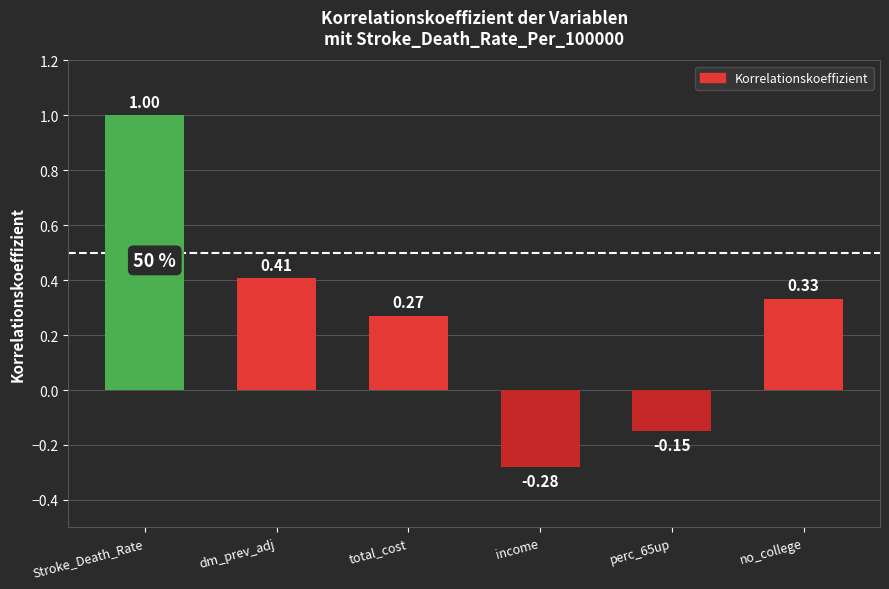

List the labels in order of value, smallest first.

income, perc_65up, total_cost, no_college, dm_prev_adj, Stroke_Death_Rate